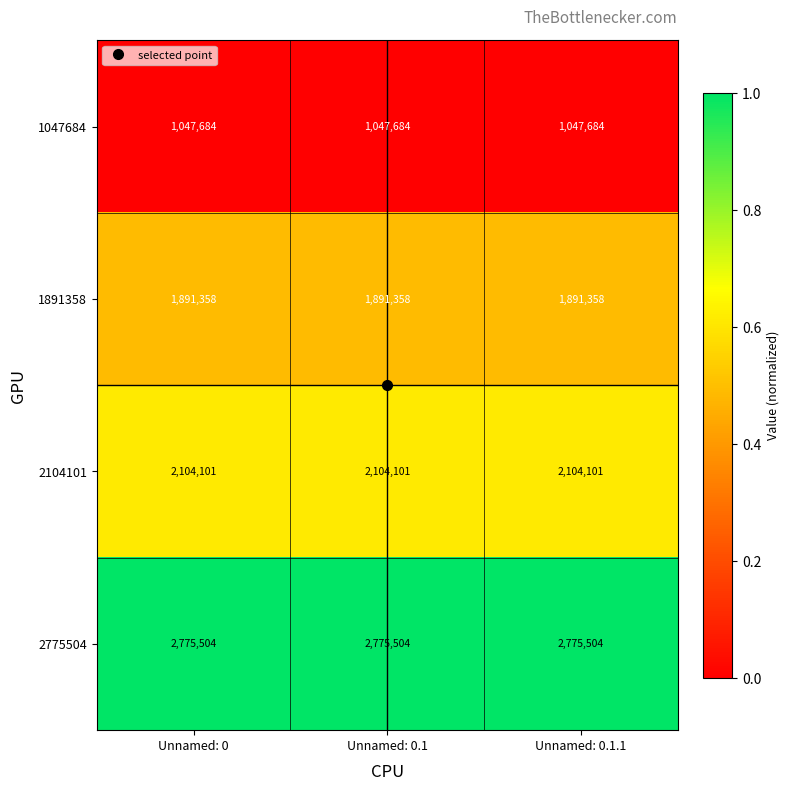

What is the sum of all 1047684 values?

3143052